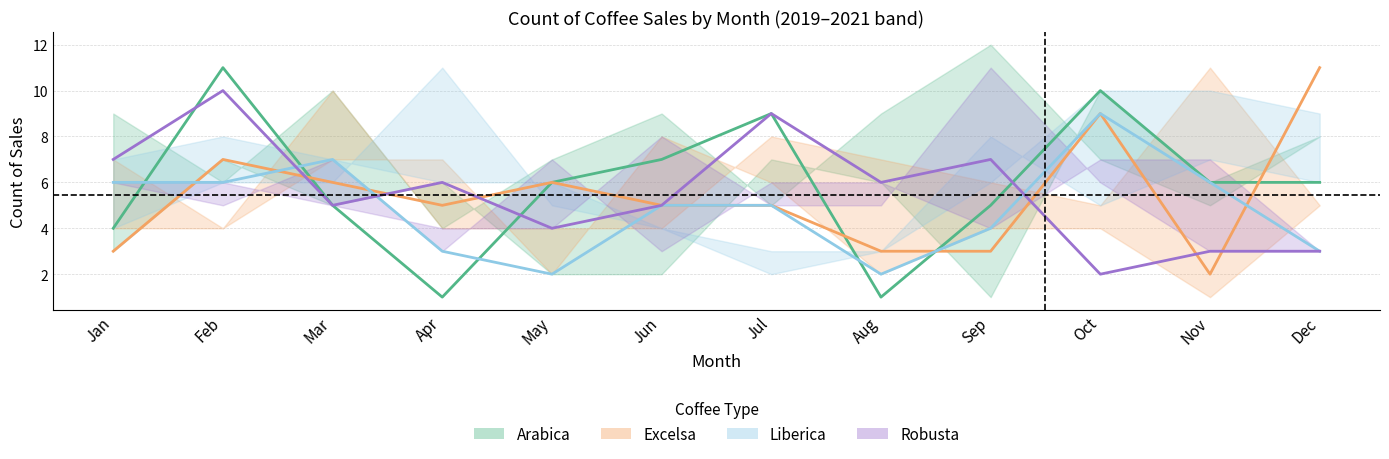

How many interior local peaks does the Robusta series have?

4